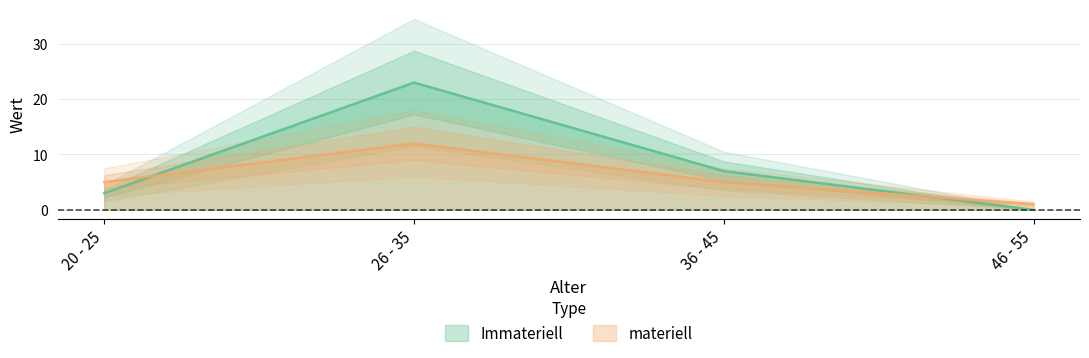

What is the value of the materiell point at the 3rd from the left?

5